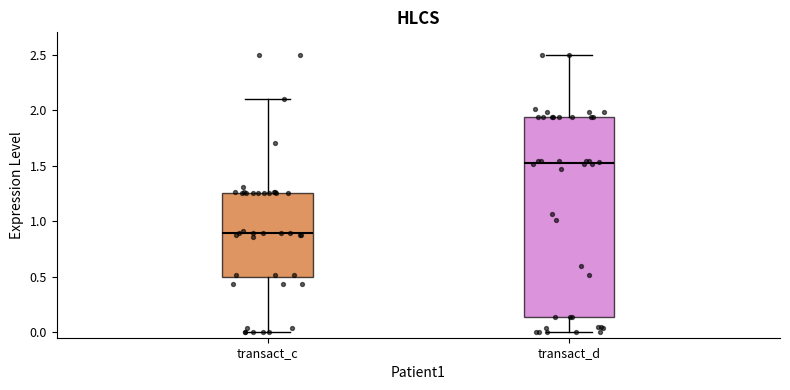

Comparing the boxes themselves (not the whiskers), which one is the tallest?

transact_d